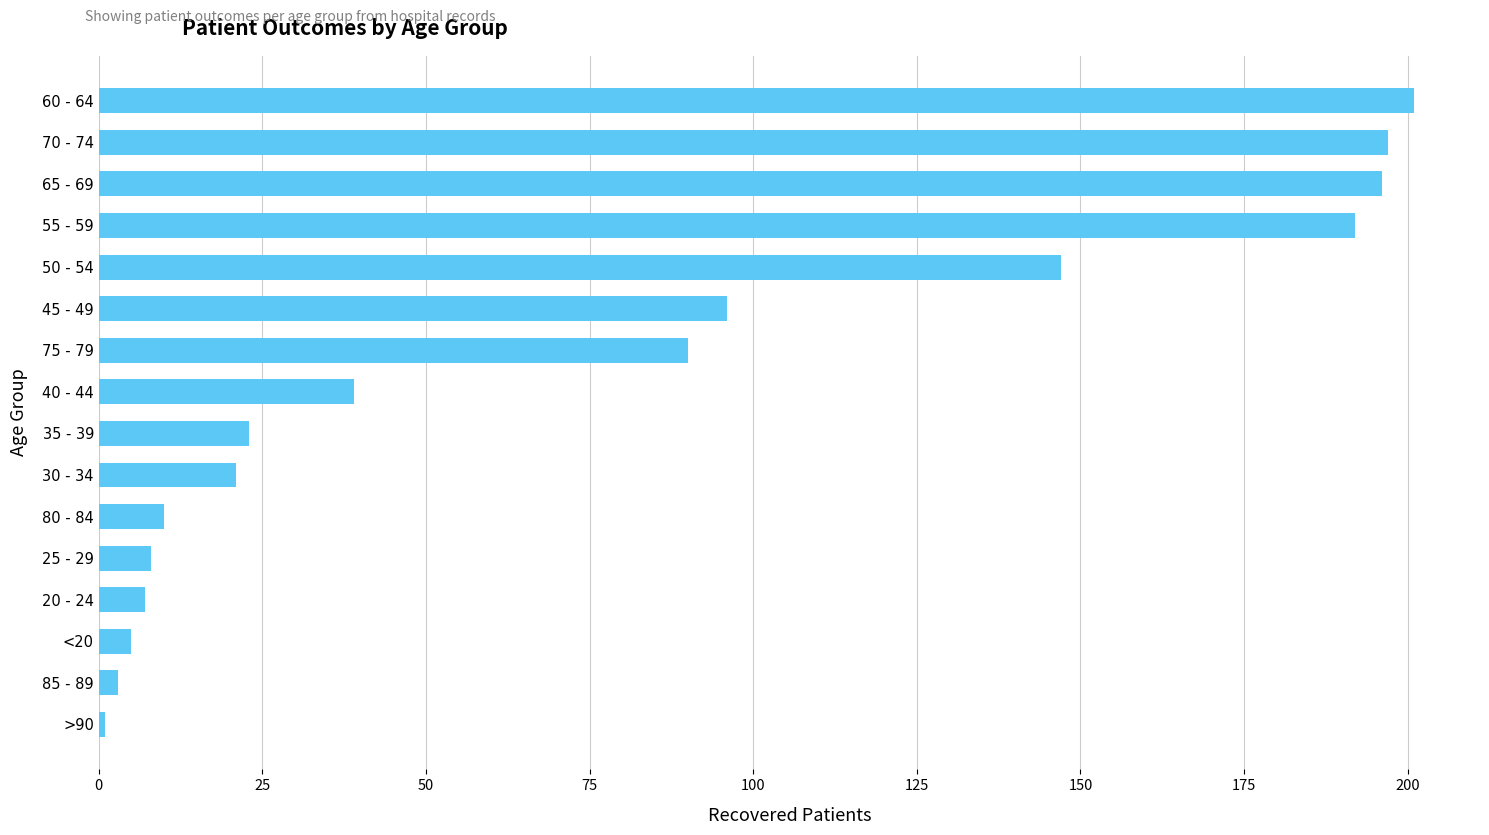

What is the maximum value shown in the chart?

201